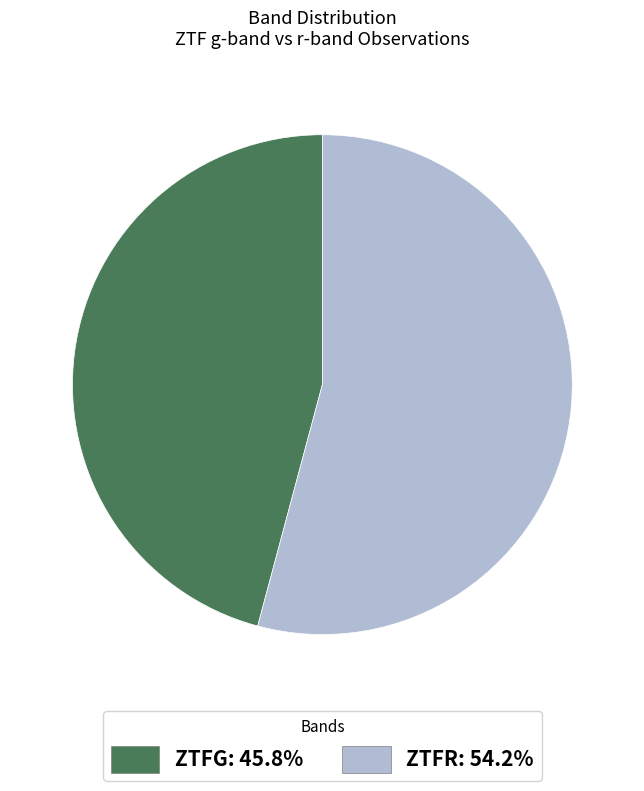

Count the number of slices in the pie.

2